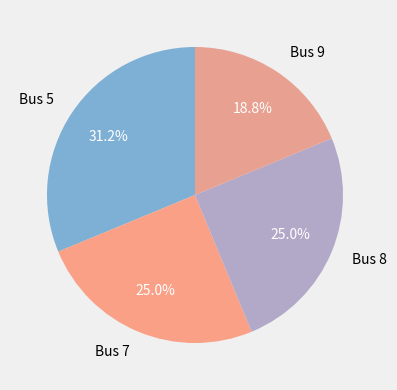

Is it true that Bus 9 is 9% of the pie?

False